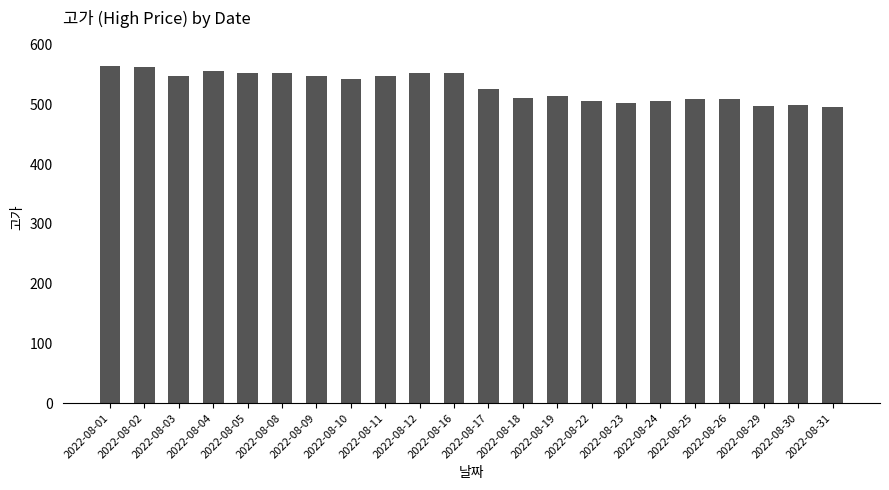

What is the value of the 8th bar from the left?

543